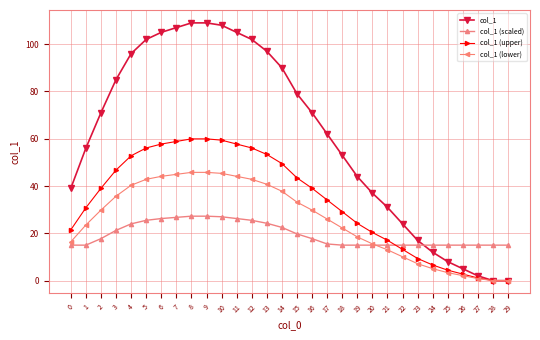

Where is col_1 (lower) nearest to the value 22?

18